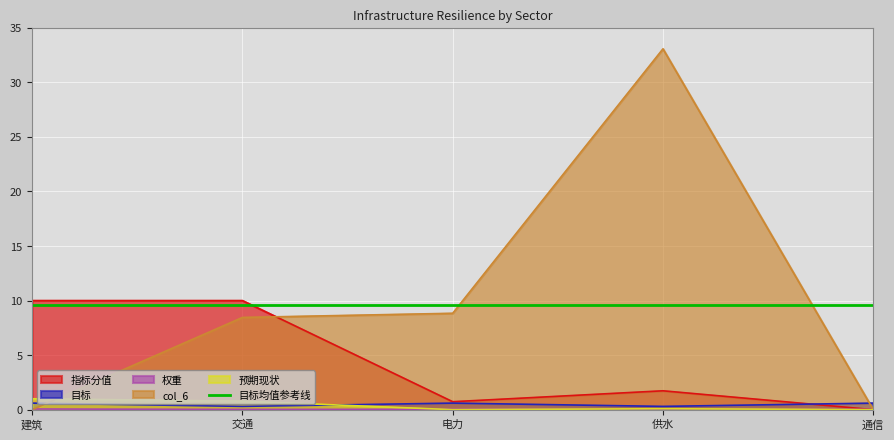

What is the total value across all series at 建筑?

21.3